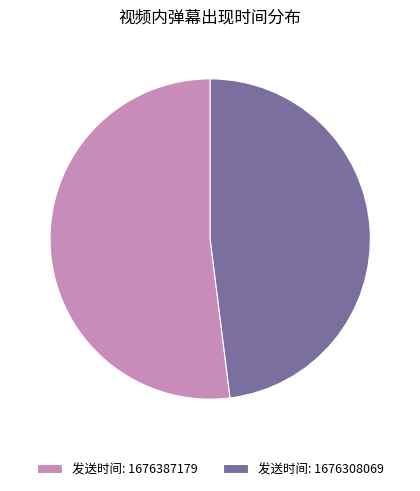

Rank the categories by value from highest to lowest.

发送时间: 1676387179, 发送时间: 1676308069